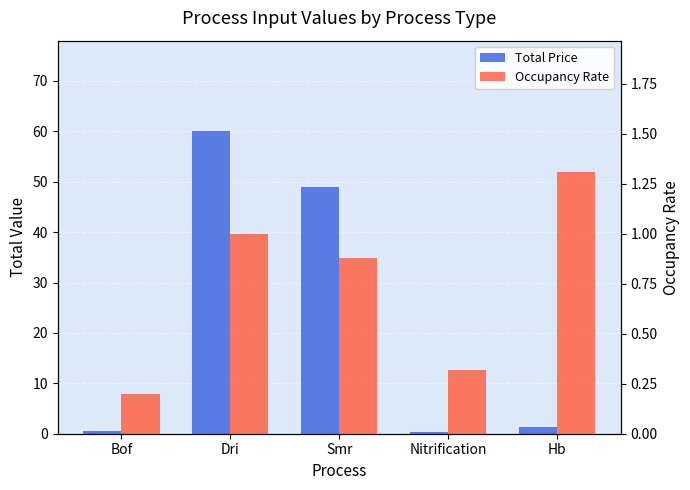

Rank the series by their maximum value, from lowest to highest.

Occupancy Rate, Total Price